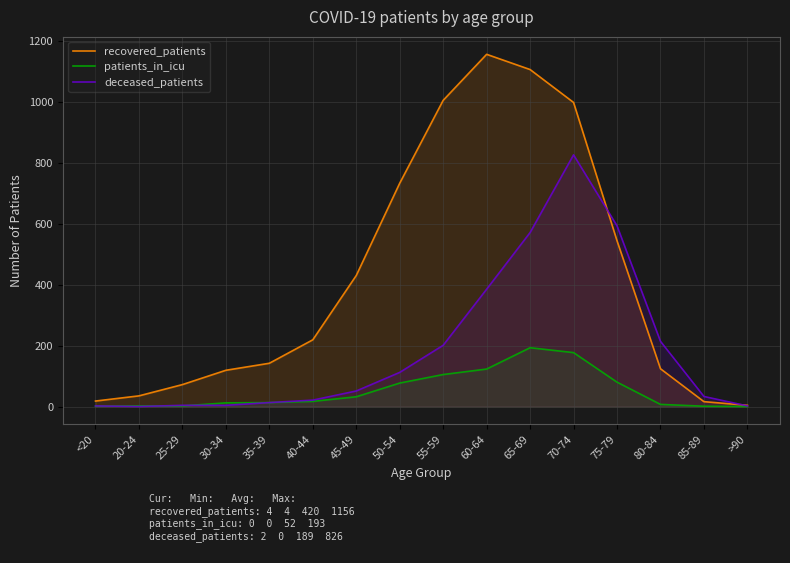

Which label corresponds to the smallest value in the chart?

>90